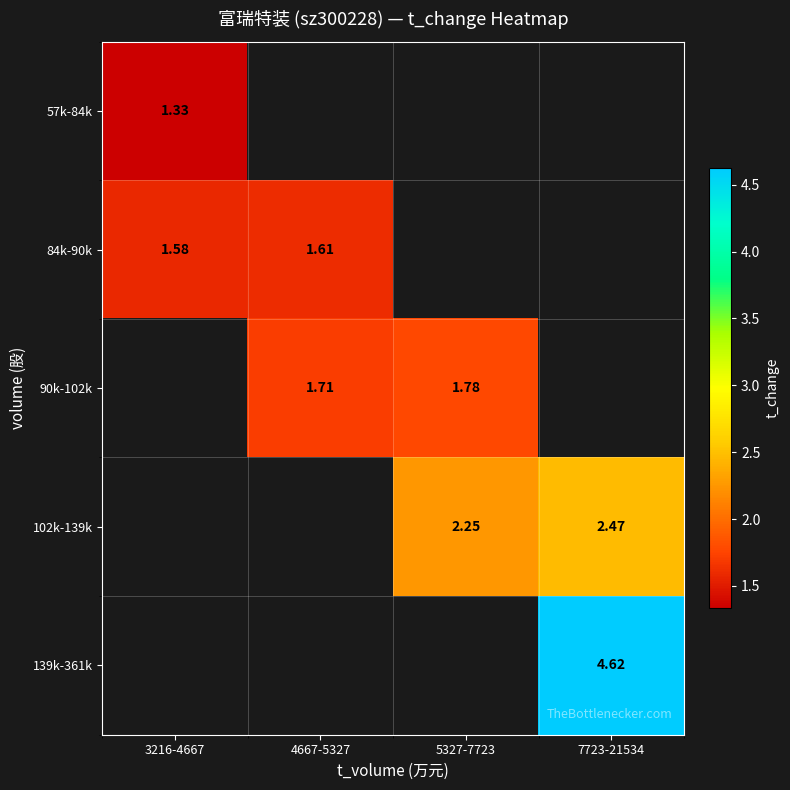

How many values in 57k-84k are above zero?

1